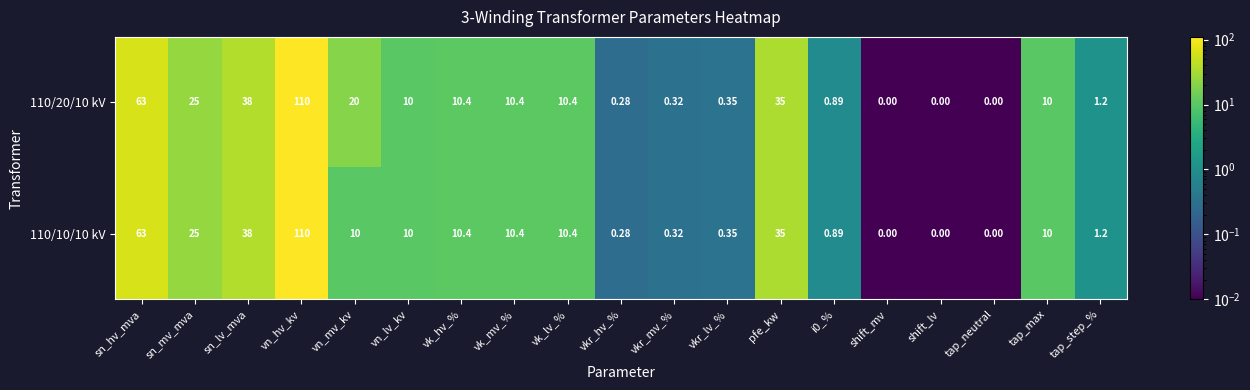

Where is 110/20/10 kV nearest to the value 55?

sn_hv_mva